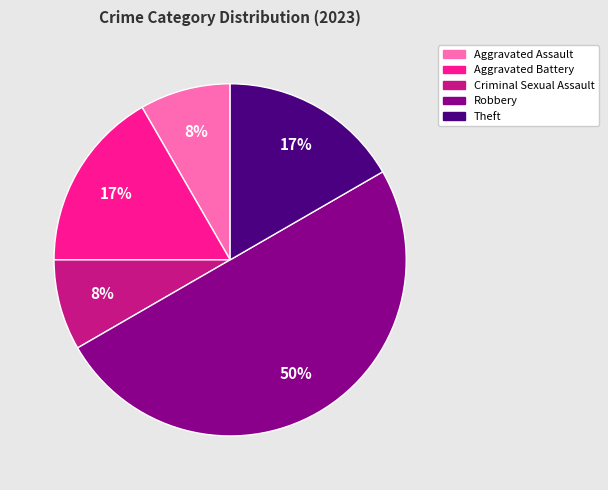

Is Criminal Sexual Assault the majority of the pie?

No